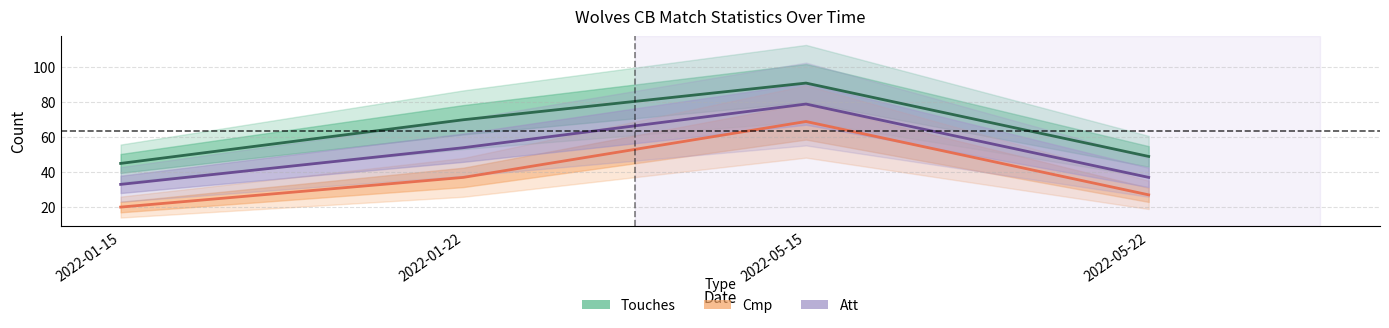

Which series changed the most between 2022-01-22 and 2022-05-15?

Cmp